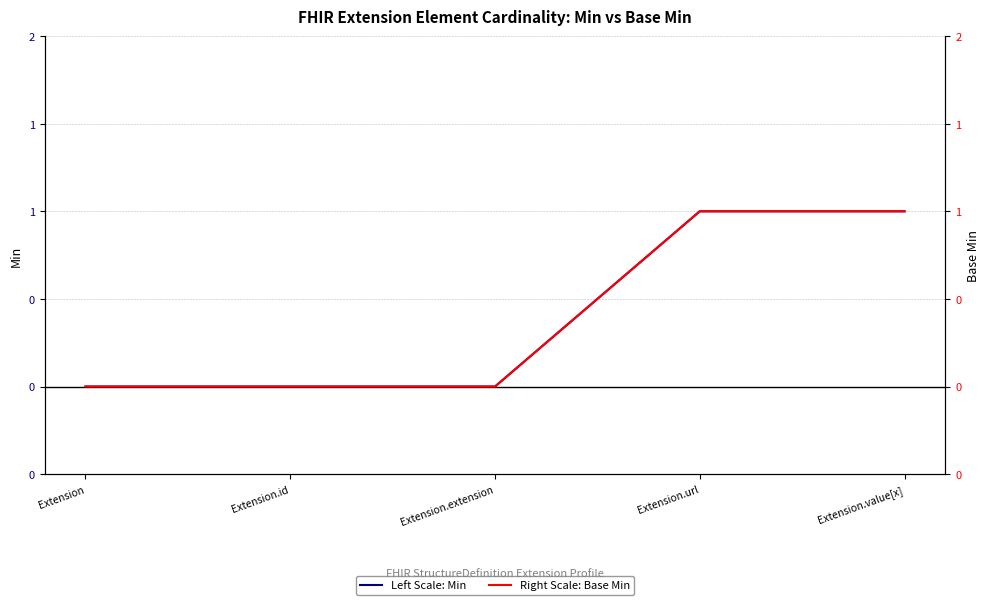

True or false: Left Scale: Min and Right Scale: Base Min cross at least once.

False